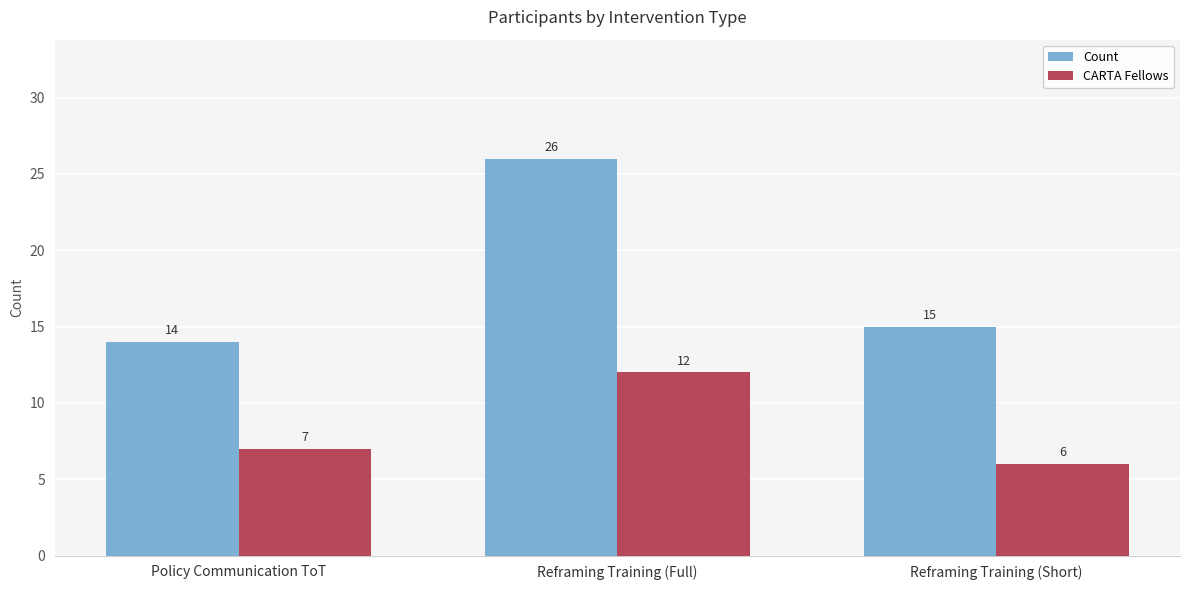

Are the bars horizontal?

No